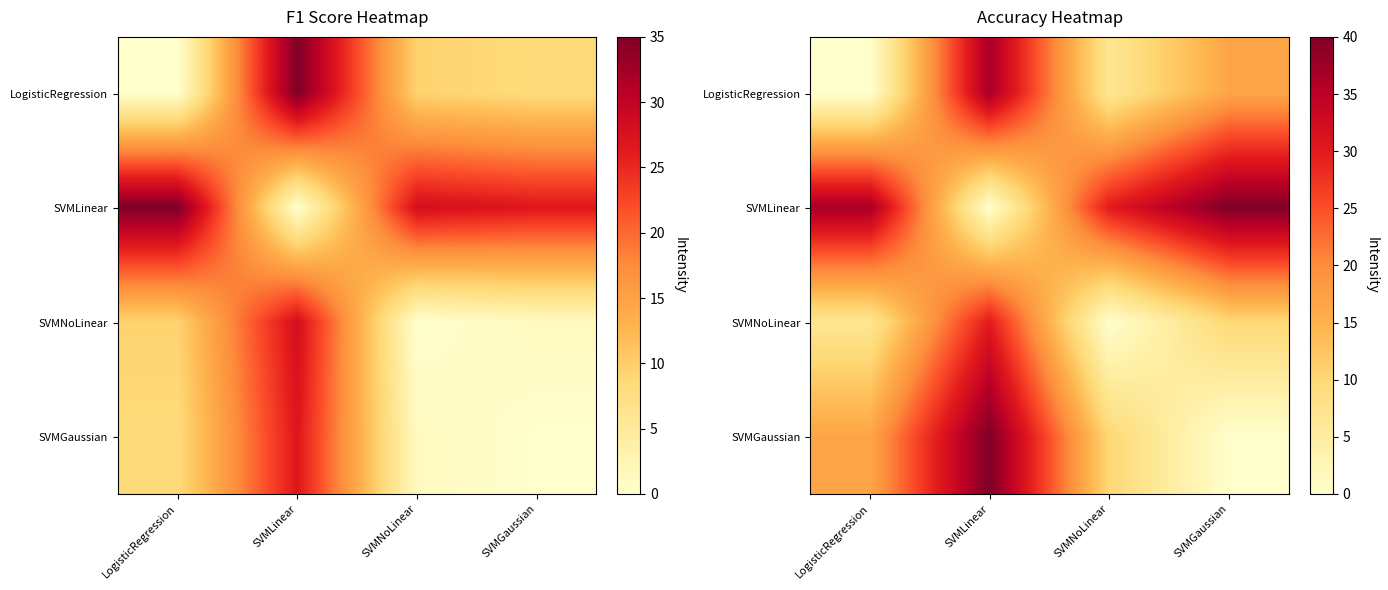

What is the sum of all SVMNoLinear values?

46.7